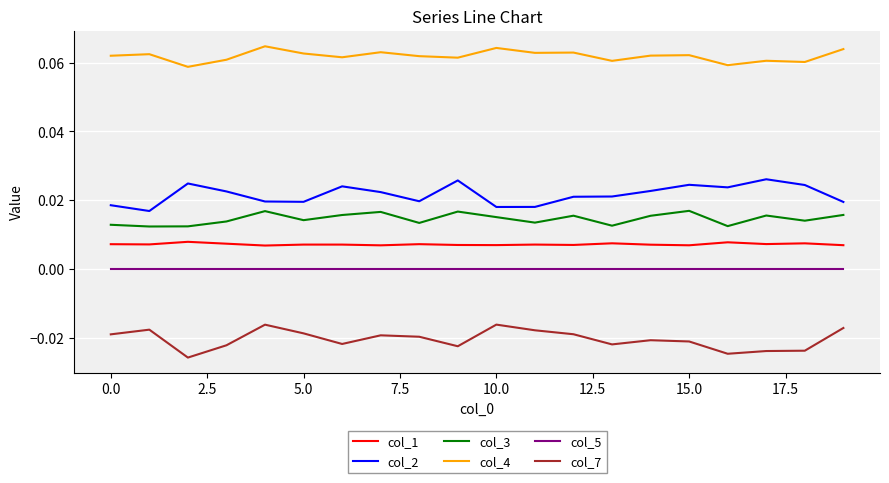

How many series are shown in this chart?

6